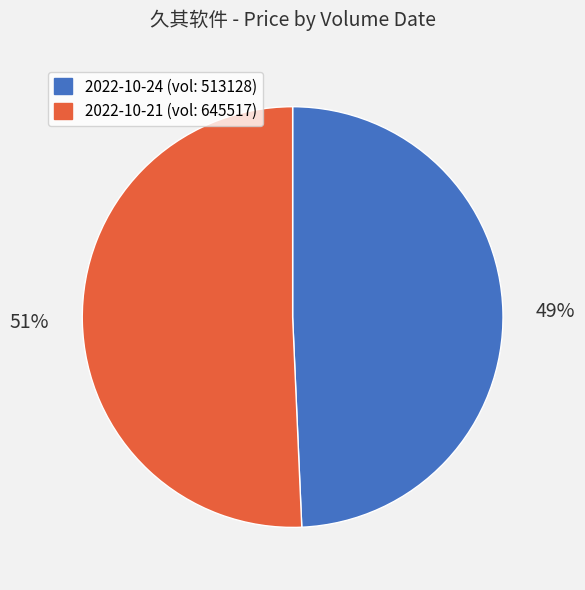

Does any single category account for the majority?

Yes